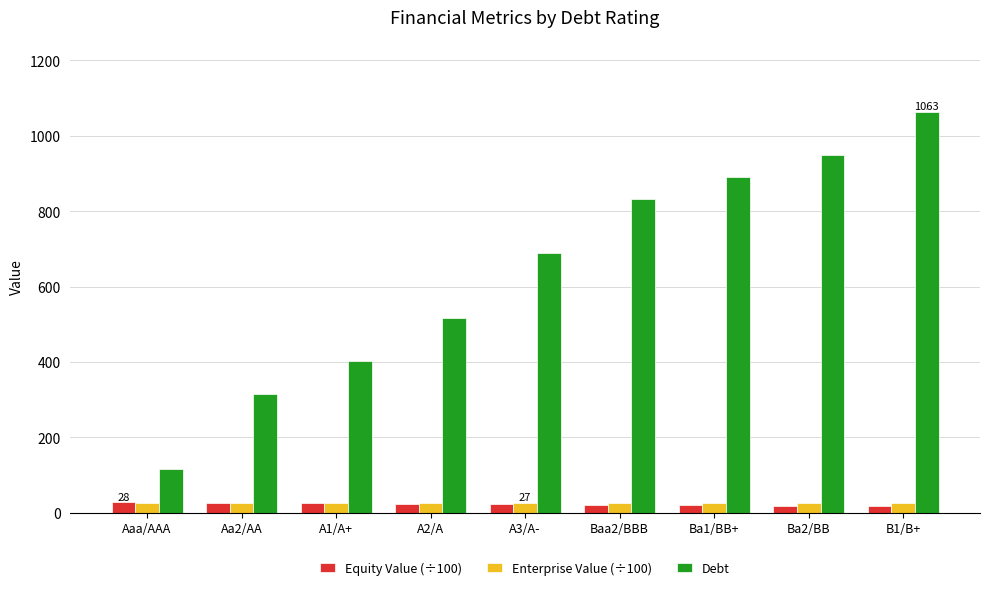

What is the highest value of the Debt series?

1063.2